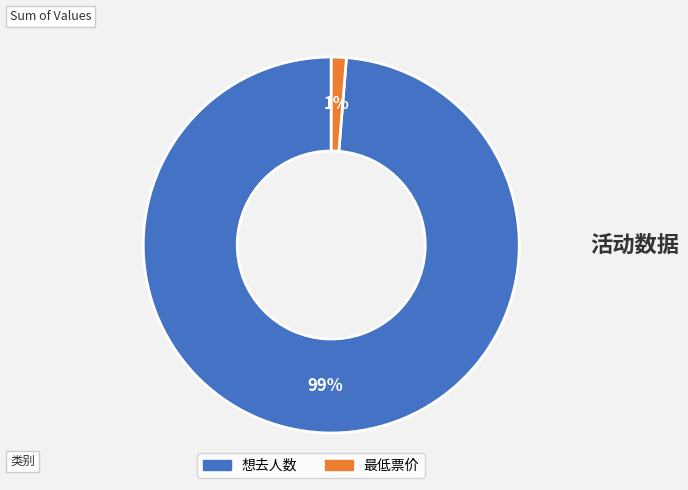

True or false: 想去人数 accounts for 92% of the total.

False